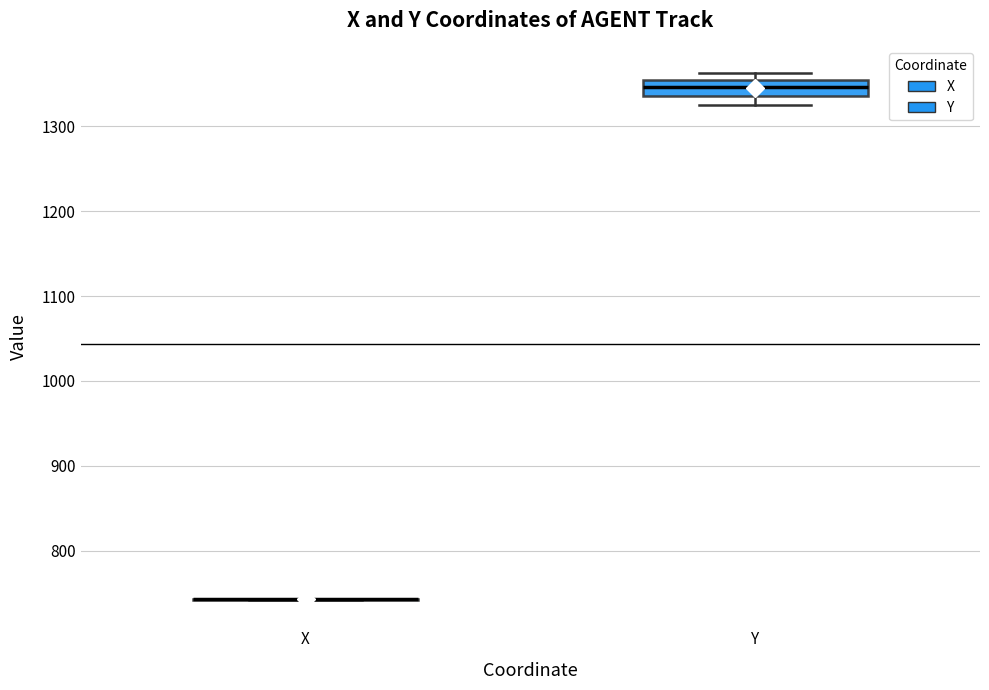

Which box is the tallest, from its lower edge to its upper edge?

Y